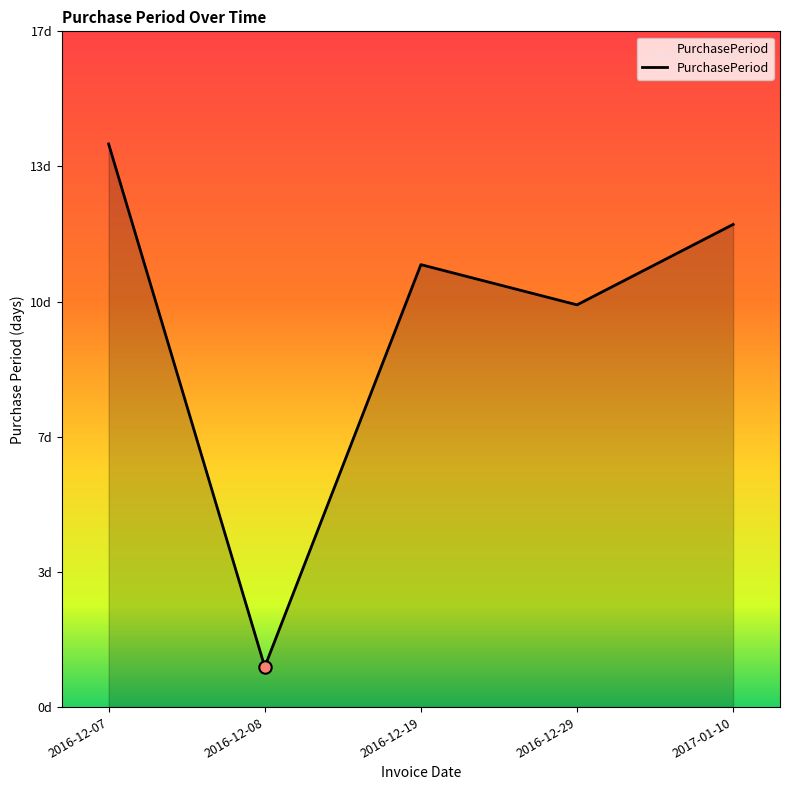

Which has a higher value, 2017-01-10 or 2016-12-07?

2016-12-07